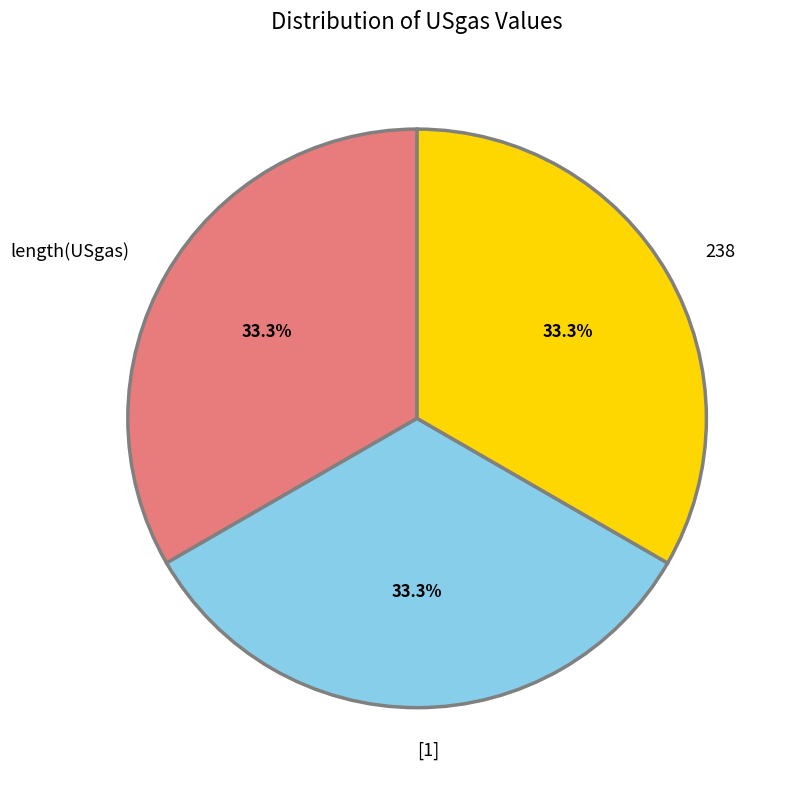

Combined, do [1] and length(USgas) account for over 50%?

Yes